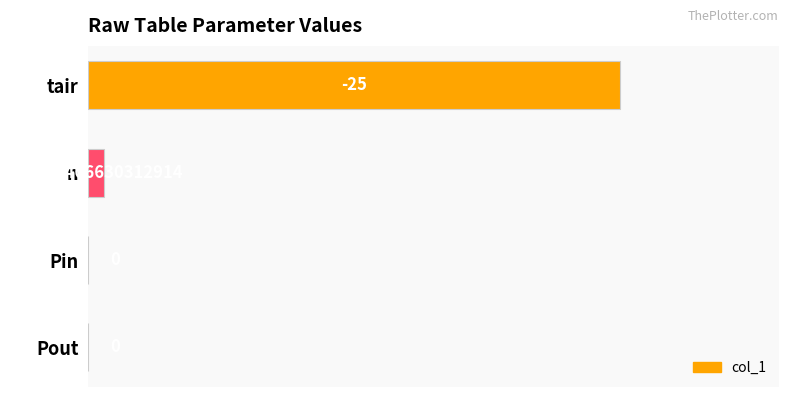

Count the number of values greater than 0.

2